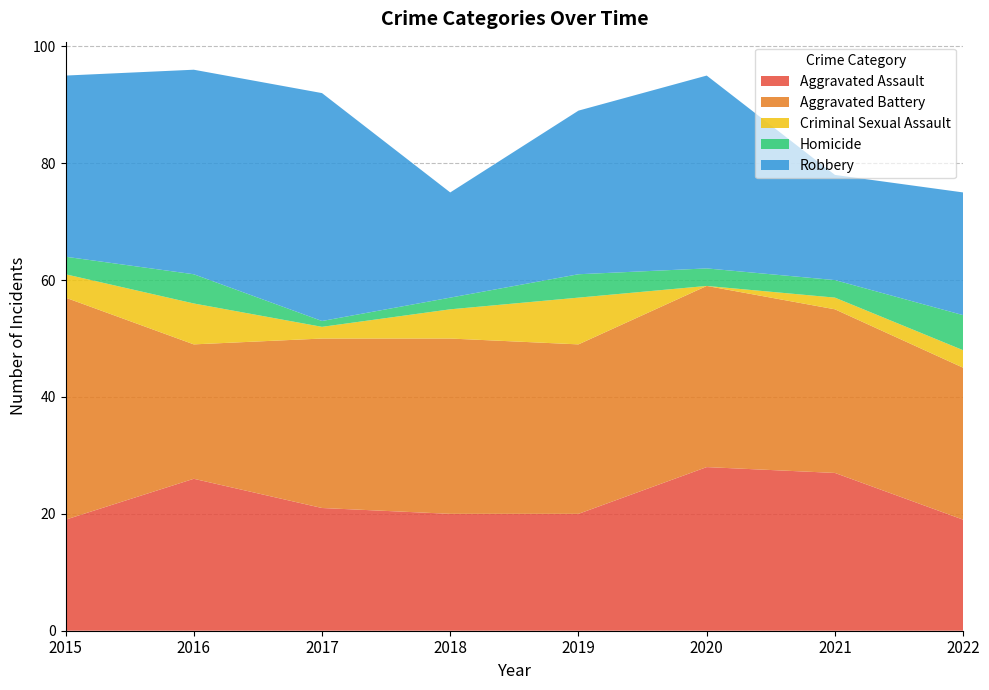

Reading right to left, list all the values displayed in this chart.

Aggravated Assault: 19	27	28	20	20	21	26	19
Aggravated Battery: 26	28	31	29	30	29	23	38
Criminal Sexual Assault: 3	2	0	8	5	2	7	4
Homicide: 6	3	3	4	2	1	5	3
Robbery: 21	18	33	28	18	39	35	31